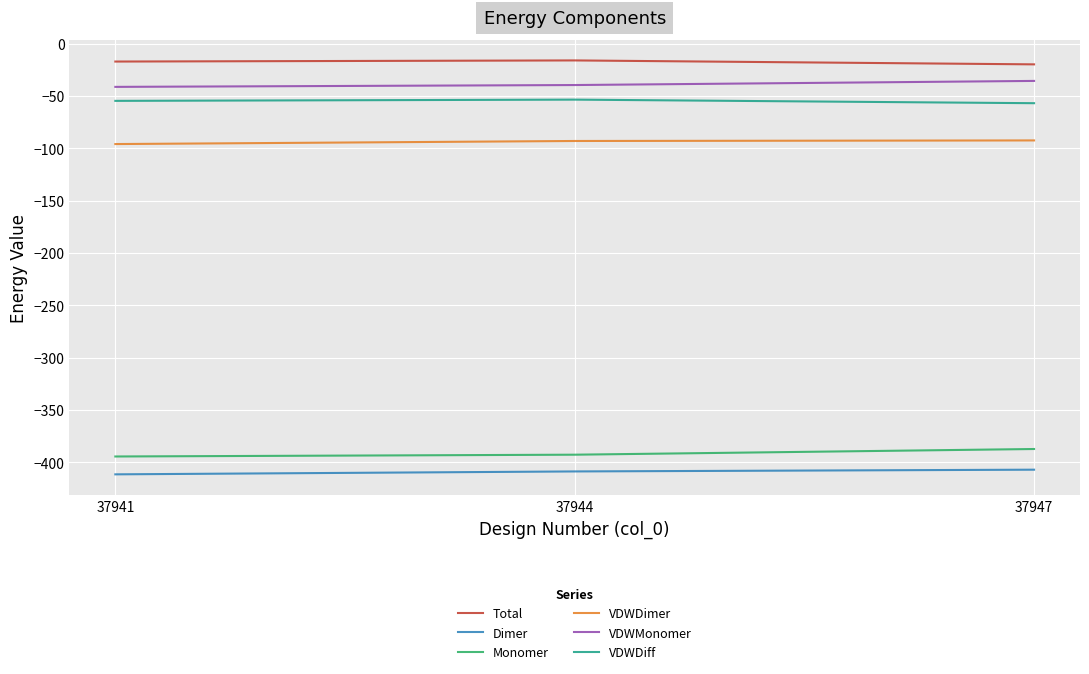

What is the difference between the maximum and minimum values in the VDWDimer series?

3.5